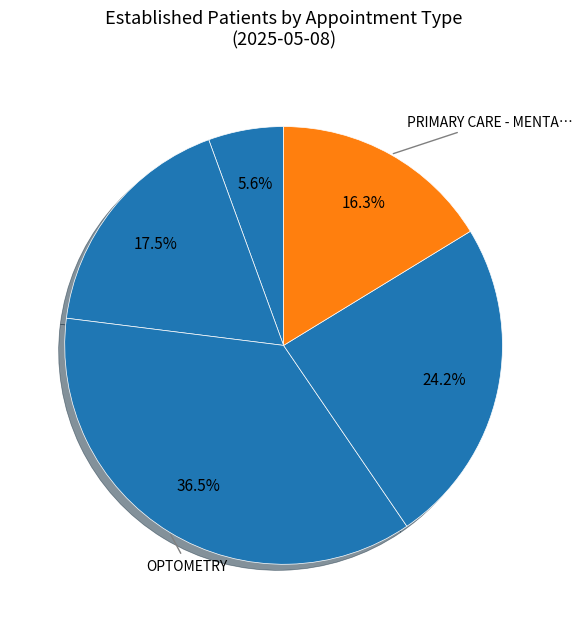

How many slices are in this pie chart?

5